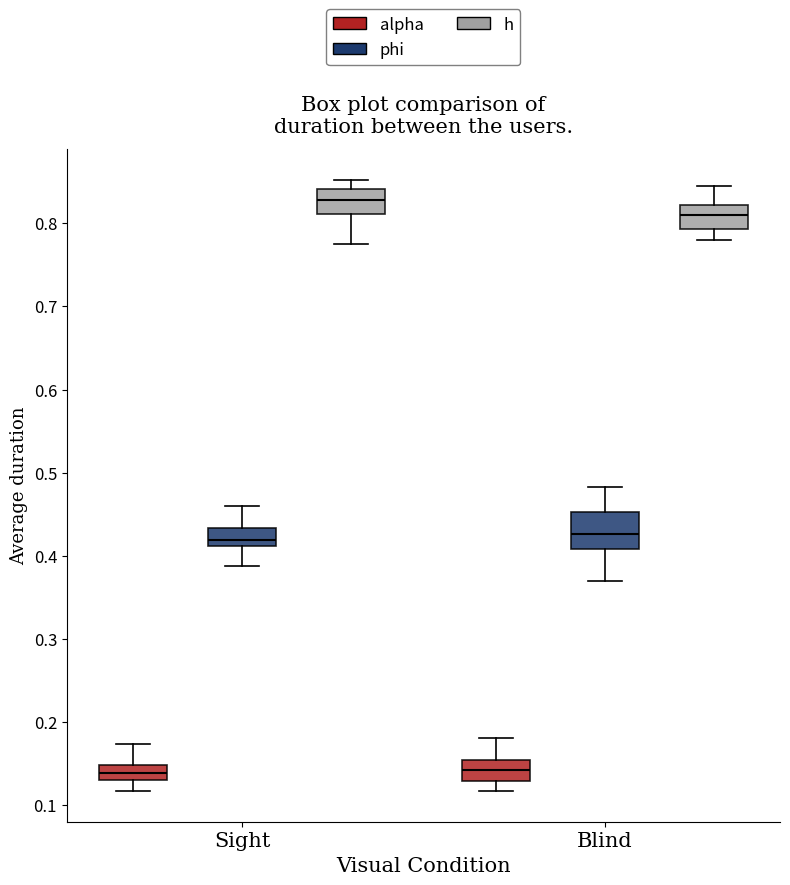

Reading left to right, read every box against the y-axis: the position of its median line, the range the box covers, and the ends of its whiskers. The values are not printed on the chart, so give them approximately, as read against the axis.

Sight (alpha): median 0.14, box 0.13 to 0.15, whiskers 0.12 to 0.17
Sight (phi): median 0.42, box 0.41 to 0.43, whiskers 0.39 to 0.46
Sight (h): median 0.83, box 0.81 to 0.84, whiskers 0.77 to 0.85
Blind (alpha): median 0.14, box 0.13 to 0.15, whiskers 0.12 to 0.18
Blind (phi): median 0.43, box 0.41 to 0.45, whiskers 0.37 to 0.48
Blind (h): median 0.81, box 0.79 to 0.82, whiskers 0.78 to 0.85